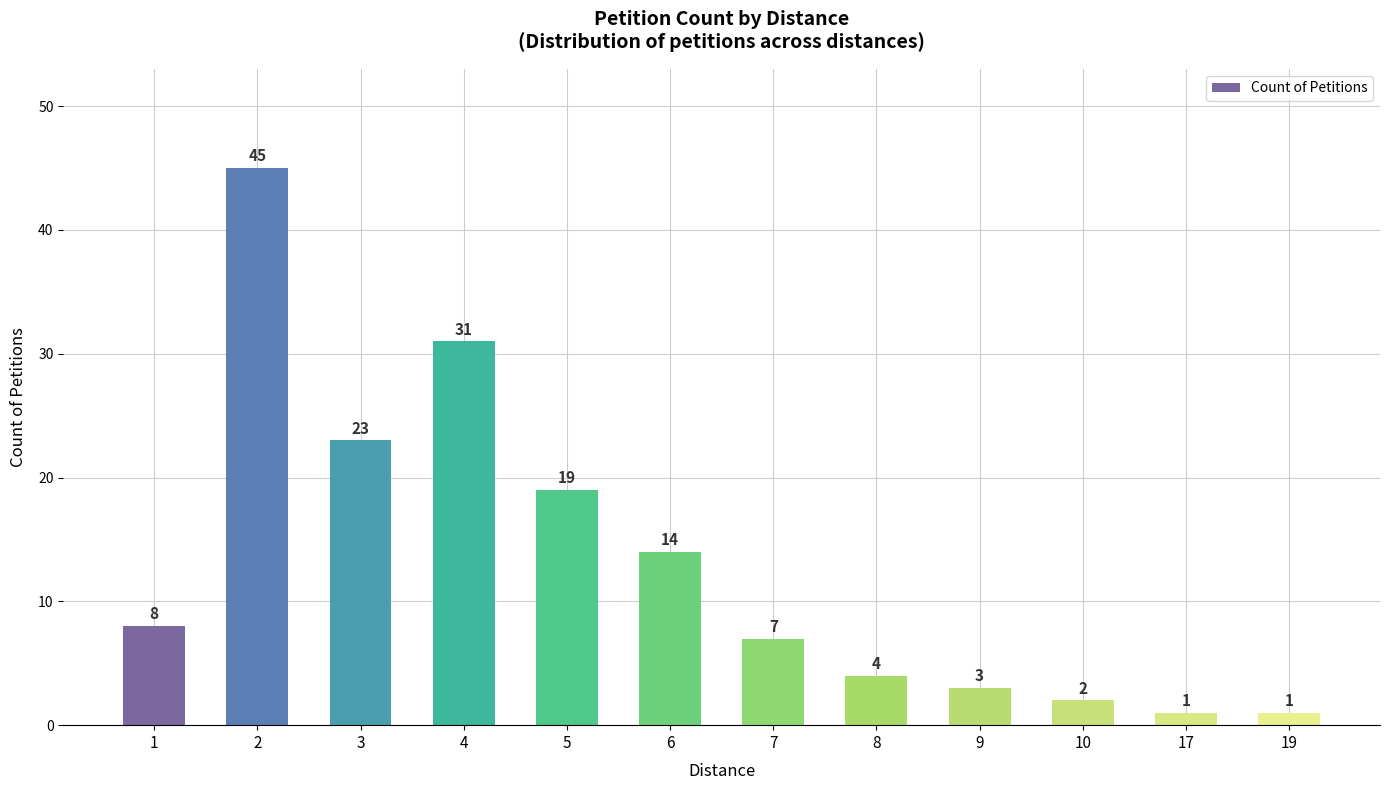

Reading left to right, list all the values displayed in this chart.

8	45	23	31	19	14	7	4	3	2	1	1